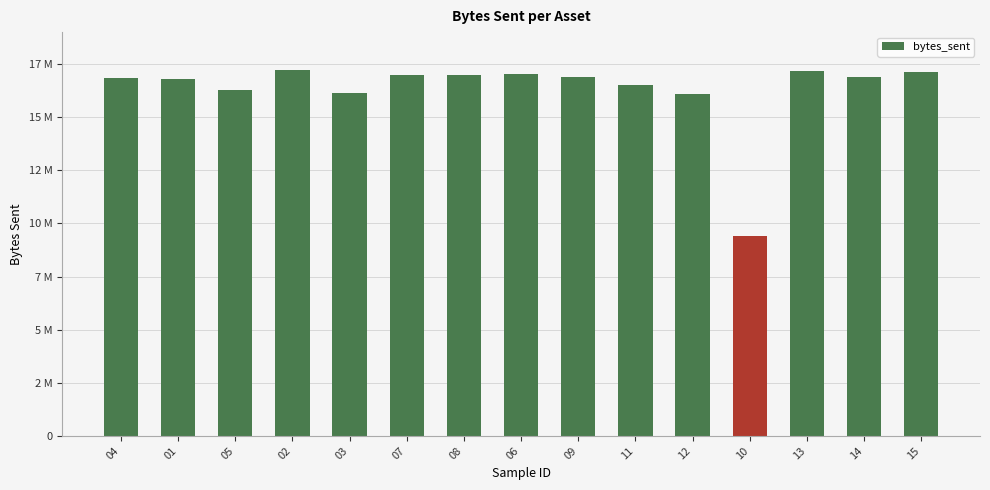

Are the bars horizontal?

No